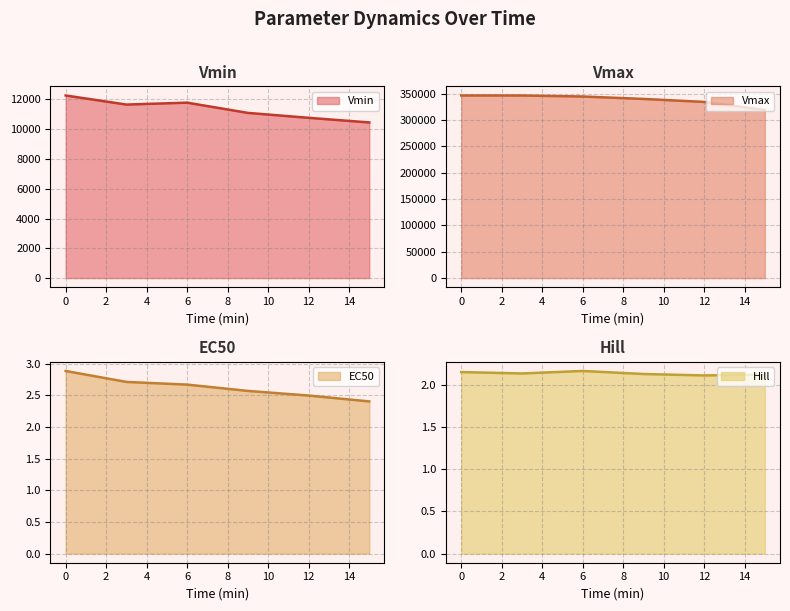

Reading left to right, extract all data points from this chart.

Vmin: 12265.8	11654.4	11783.1	11094.8	10764.7	10453.6
Vmax: 346314.3	346247.2	344342.5	339756.3	334077.5	318847.5
EC50: 2.9	2.7	2.7	2.6	2.5	2.4
Hill: 2.1	2.1	2.2	2.1	2.1	2.1